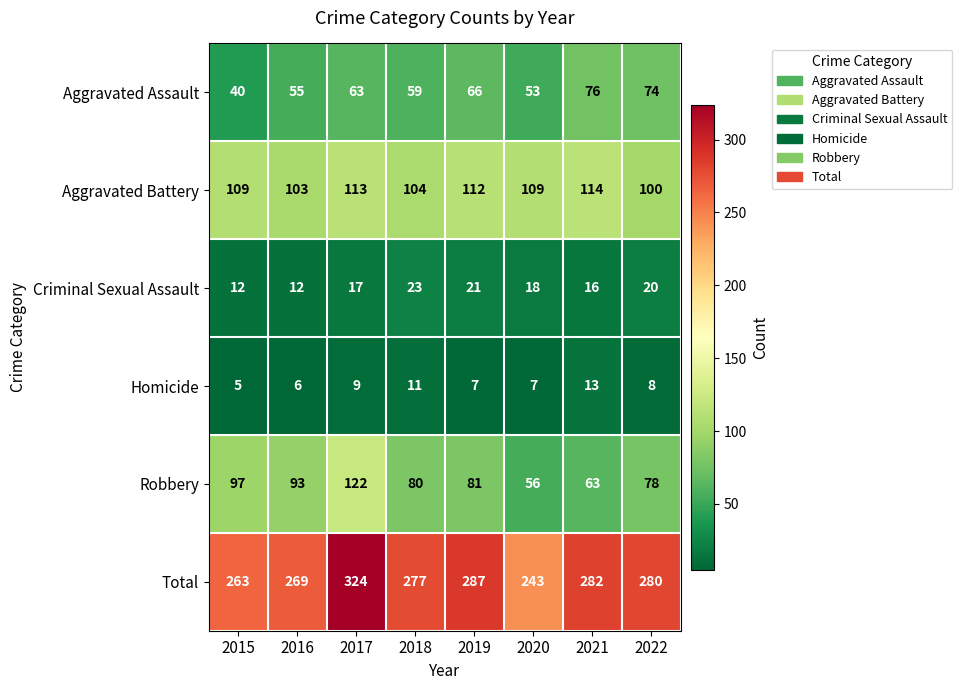

Which series changed the most between 2020 and 2021?

Total